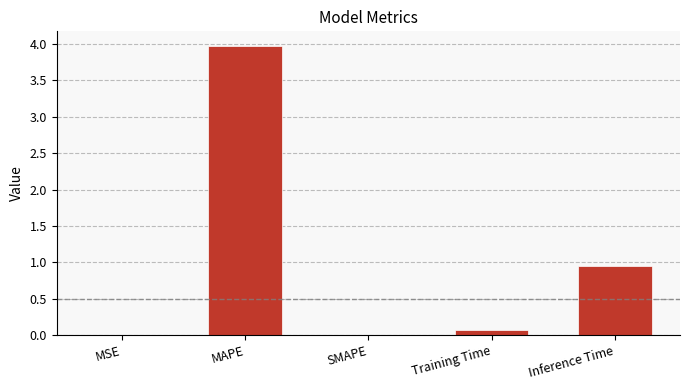

True or false: the data shows 0.1 at Training Time.

True